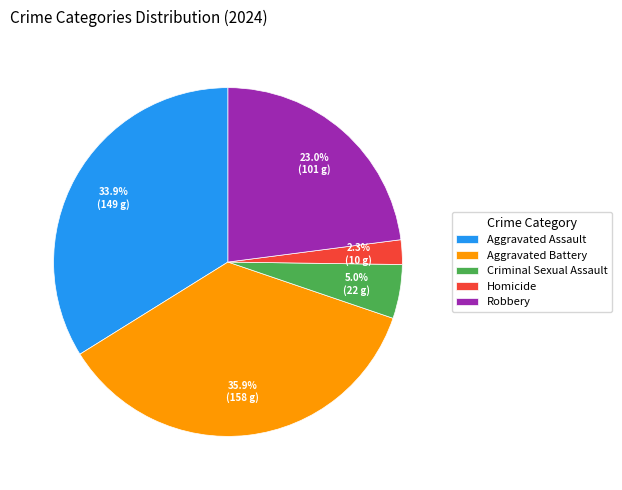

What percentage do Robbery and Aggravated Assault together represent?

56.8%